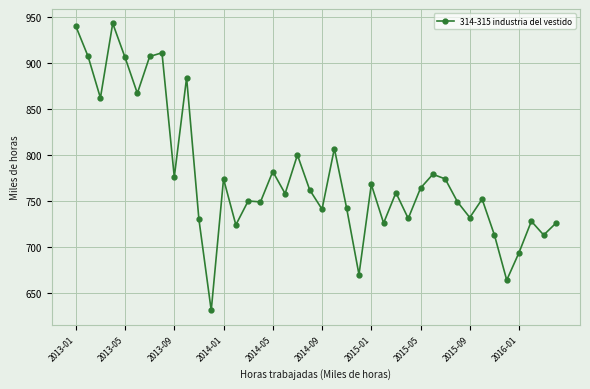

True or false: the data has more than 1 interior local peaks.

True